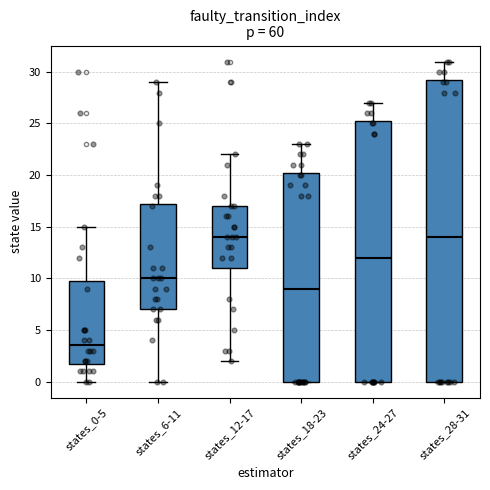

Where does the upper whisker of the box for states_28-31 end on the y-axis? The values are not printed on the chart, so give them approximately, as read against the axis.

31.0